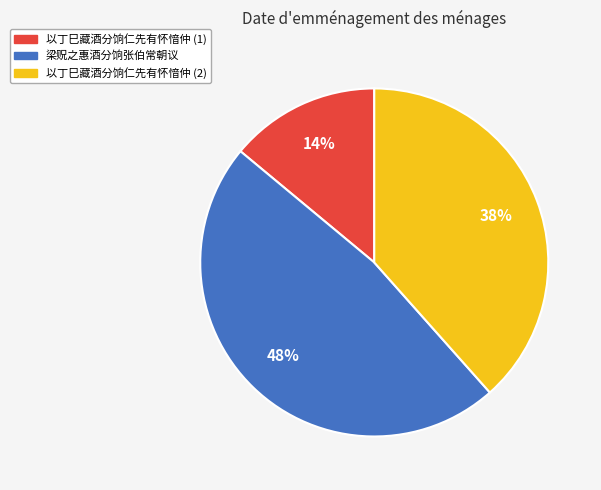

Does any single category account for the majority?

No